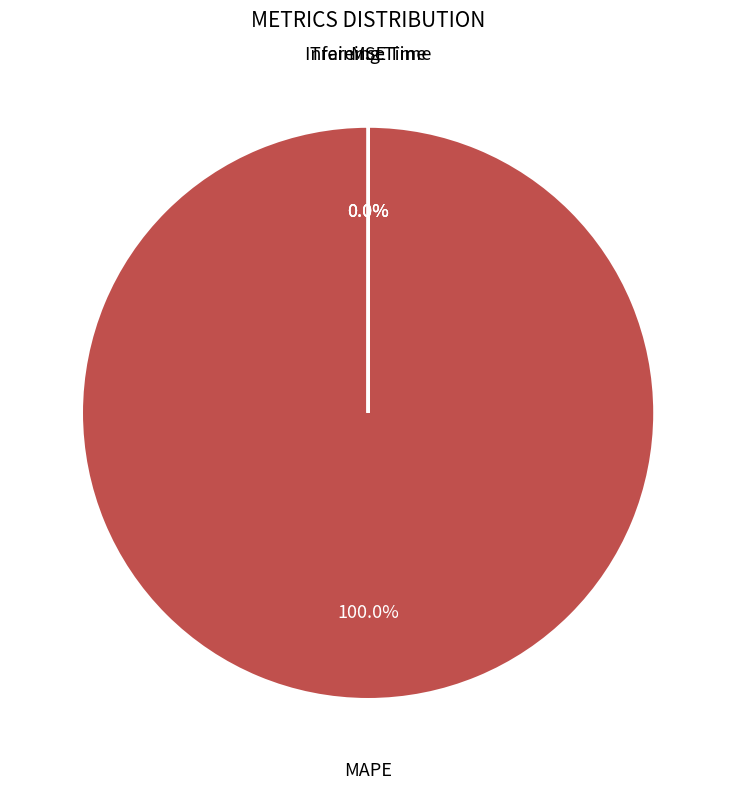

Is it true that Inference Time is 7% of the pie?

False